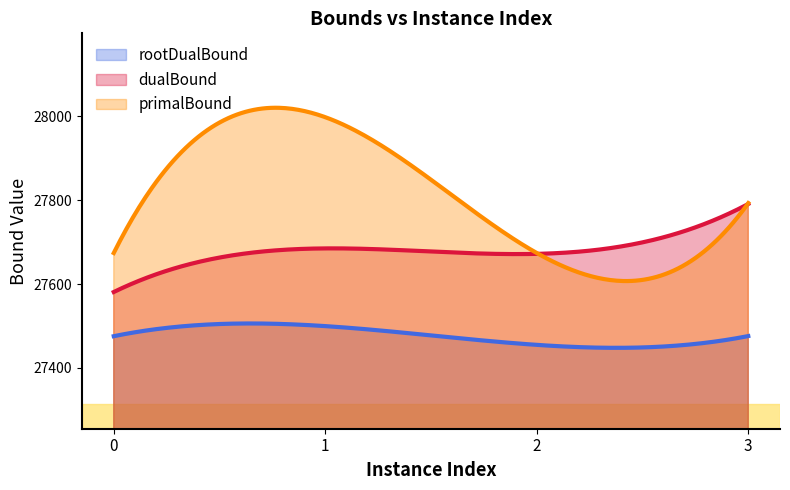

True or false: dualBound and primalBound intersect in this chart.

True